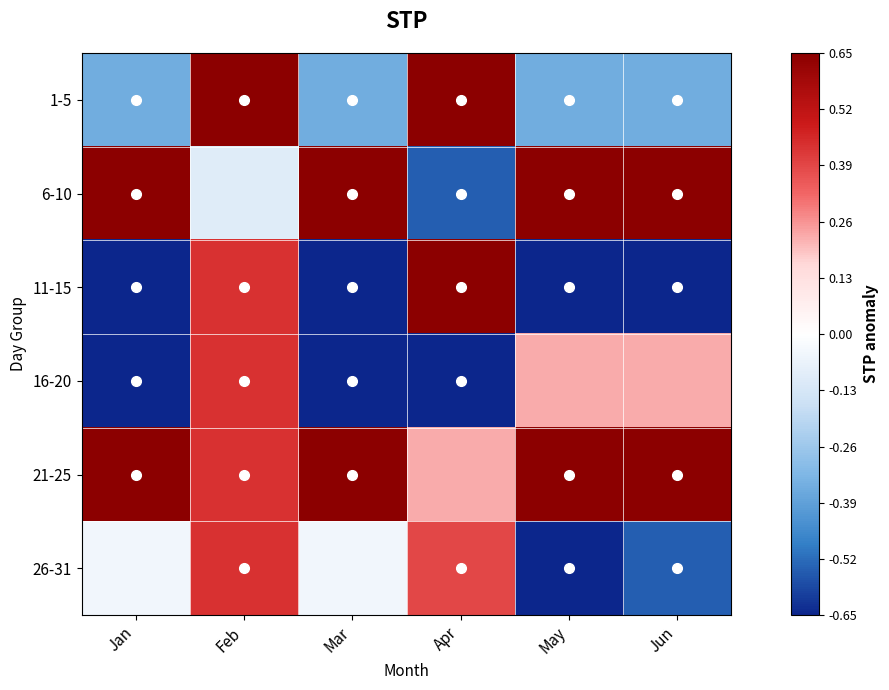

Between Mar and May, which series saw the biggest shift?

16-20